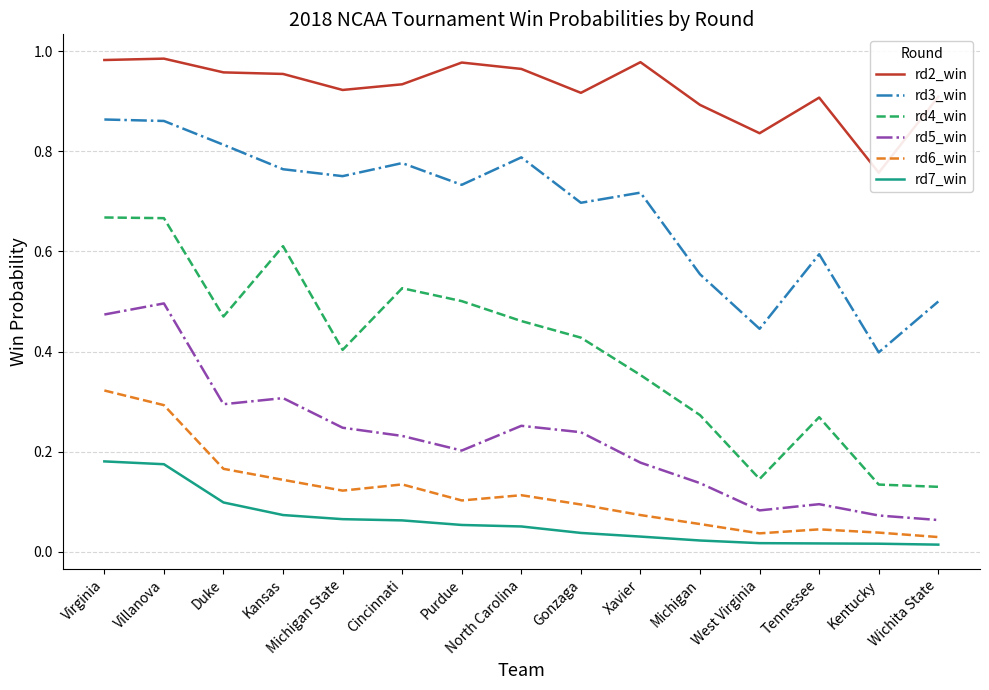

Where is rd2_win nearest to the value 0?

Kentucky